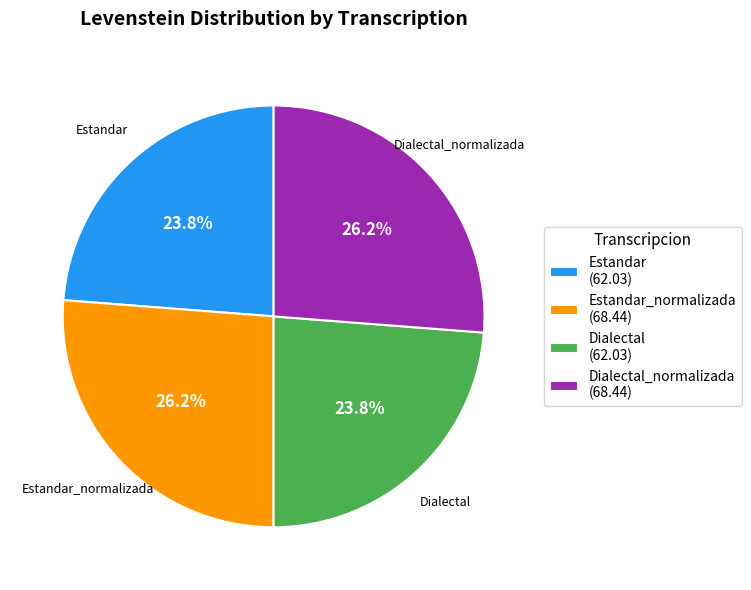

Is there any slice that represents more than half of the pie?

No